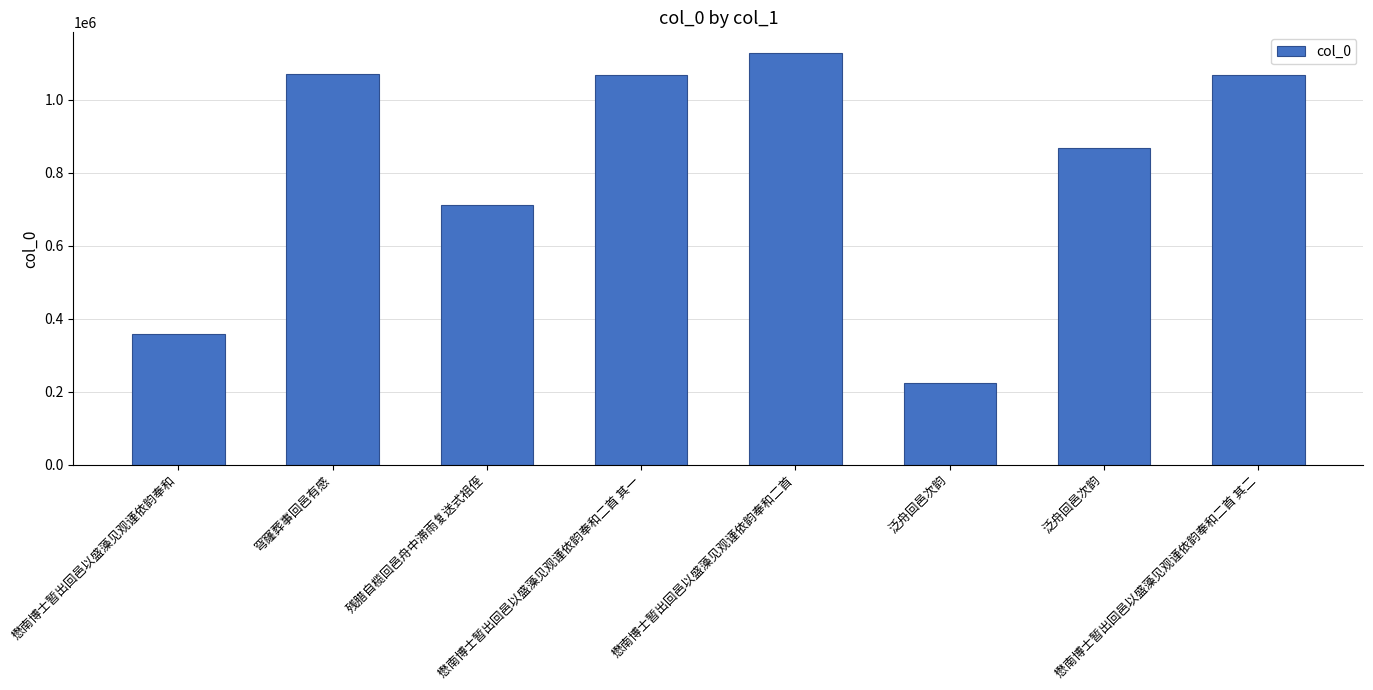

List the labels in order of value, largest first.

懋南博士暂出回邑以盛藻见观谨依韵奉和二首, 穹窿葬事回邑有感, 懋南博士暂出回邑以盛藻见观谨依韵奉和二首 其二, 懋南博士暂出回邑以盛藻见观谨依韵奉和二首 其一, 泛舟回邑次韵, 残腊自榄回邑舟中滞雨复送式祖侄, 懋南博士暂出回邑以盛藻见观谨依韵奉和, 泛舟回邑次韵